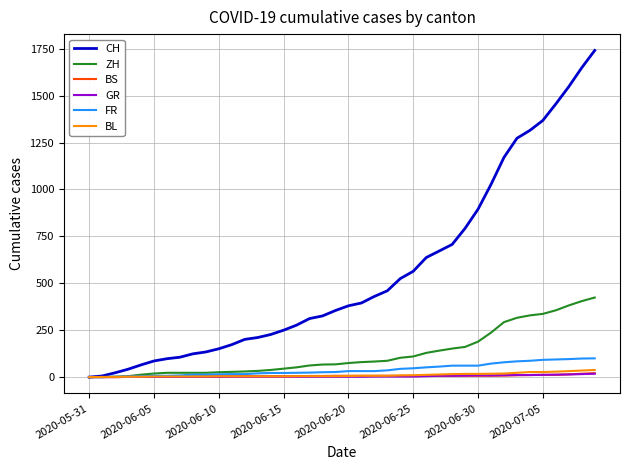

Which series has the largest total across all categories?

CH